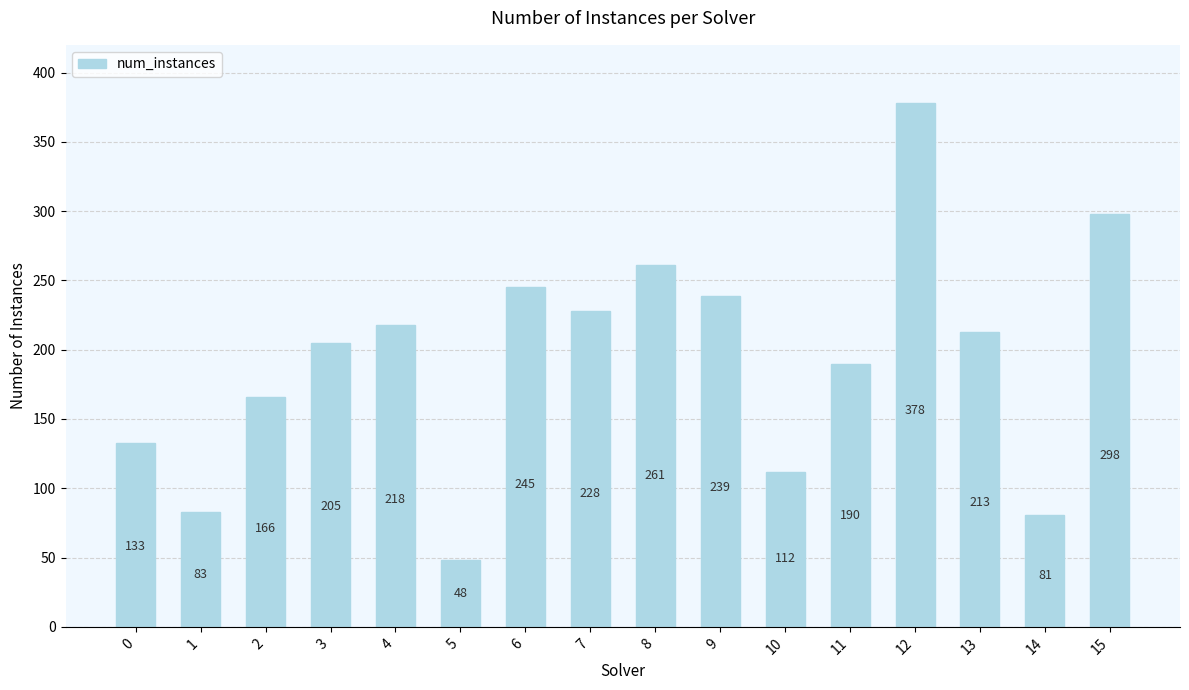

How many data points are less than 213?

8